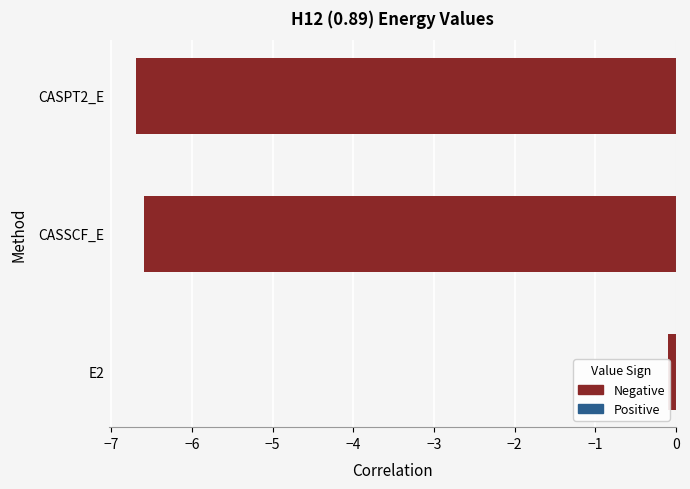

What is the value of the 1st bar from the left?

-0.1